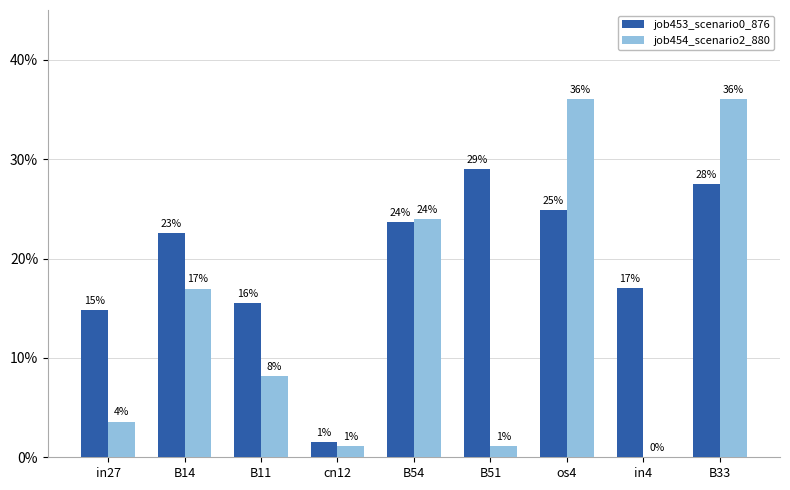

Does the chart contain stacked bars?

No